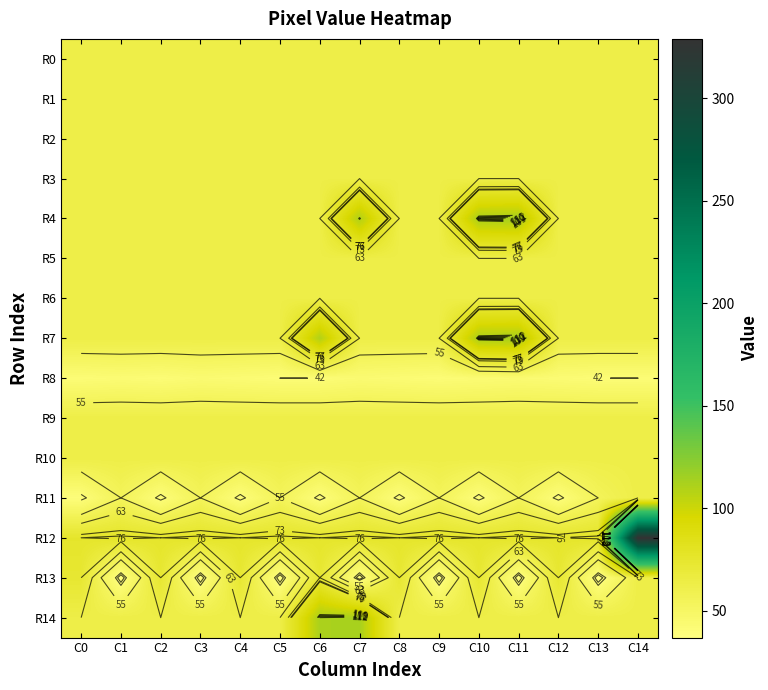

Which series changed the most between C6 and C12?

R14